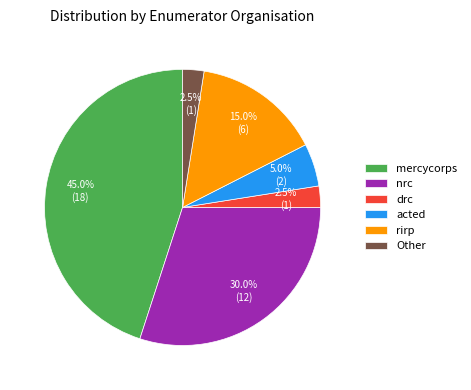

What is the ratio of the value at nrc to the value at Other?

12.0